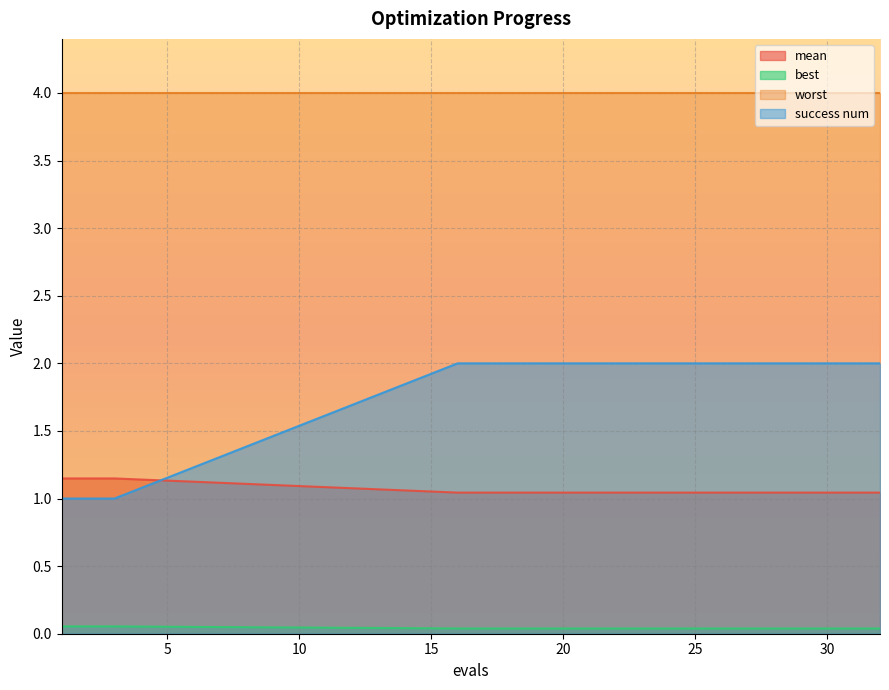

How many lines are shown in the chart?

4